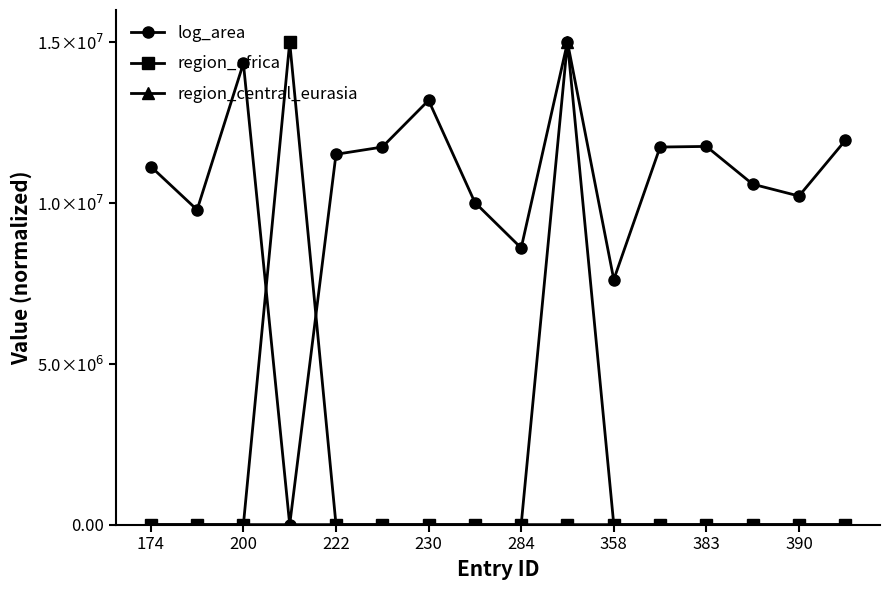

True or false: log_area and region_central_eurasia cross at least once.

False